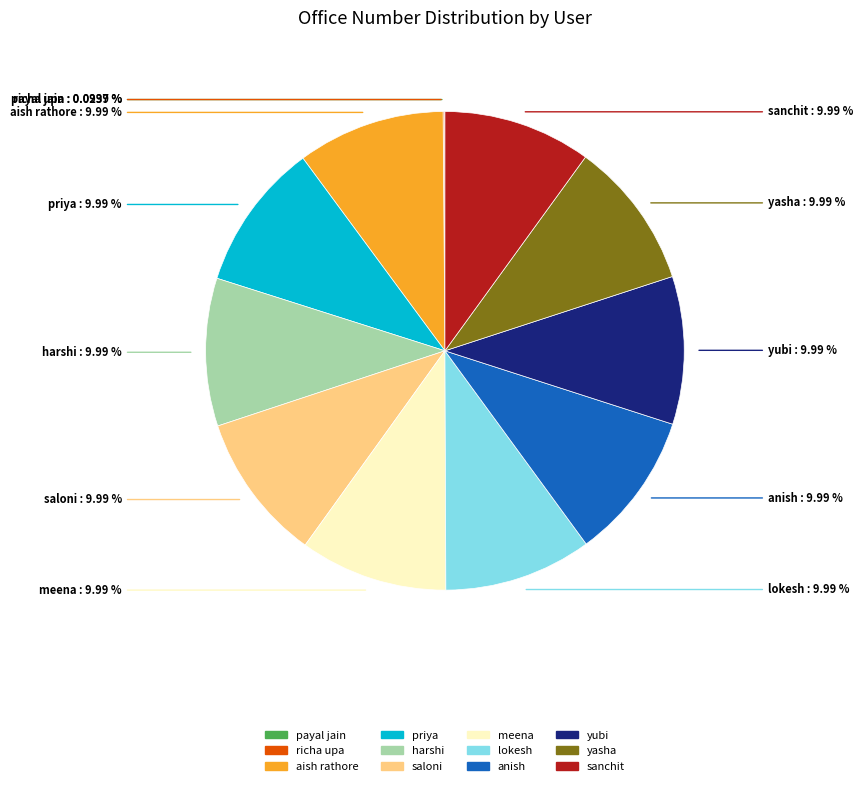

Does any single category account for the majority?

No